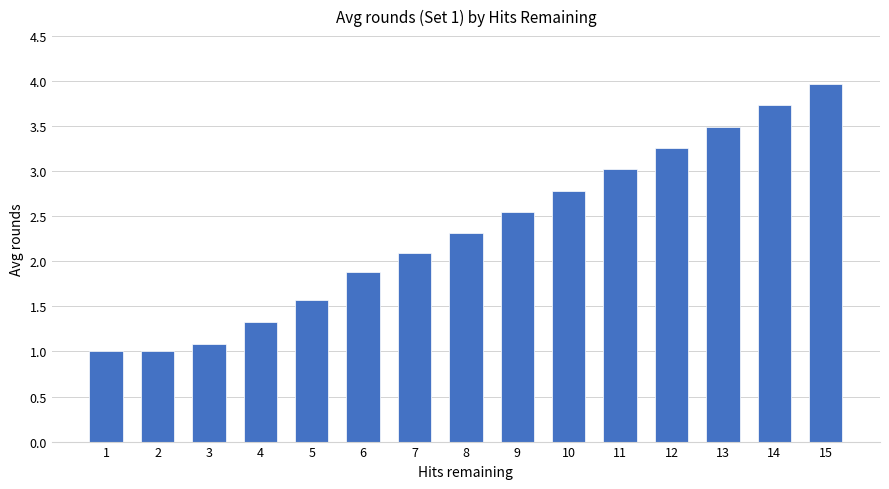

What is the ratio of the value at 6 to the value at 9?

0.7